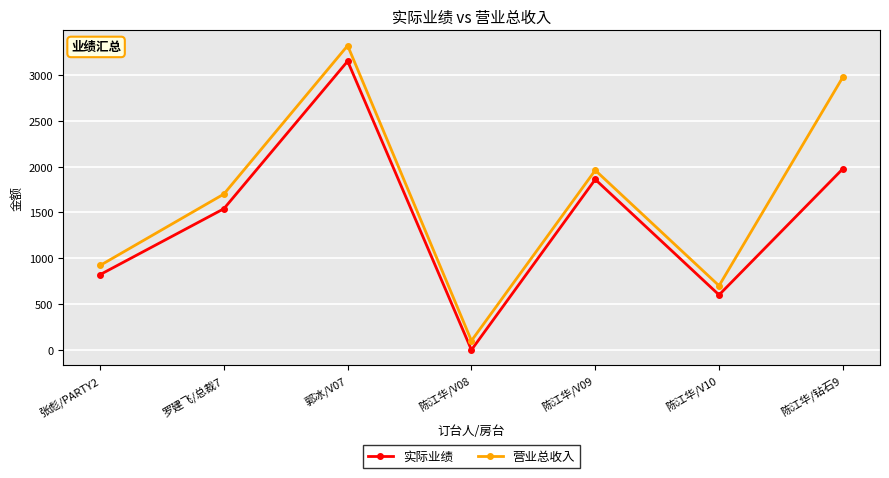

True or false: 营业总收入 has more than 2 interior local peaks.

False